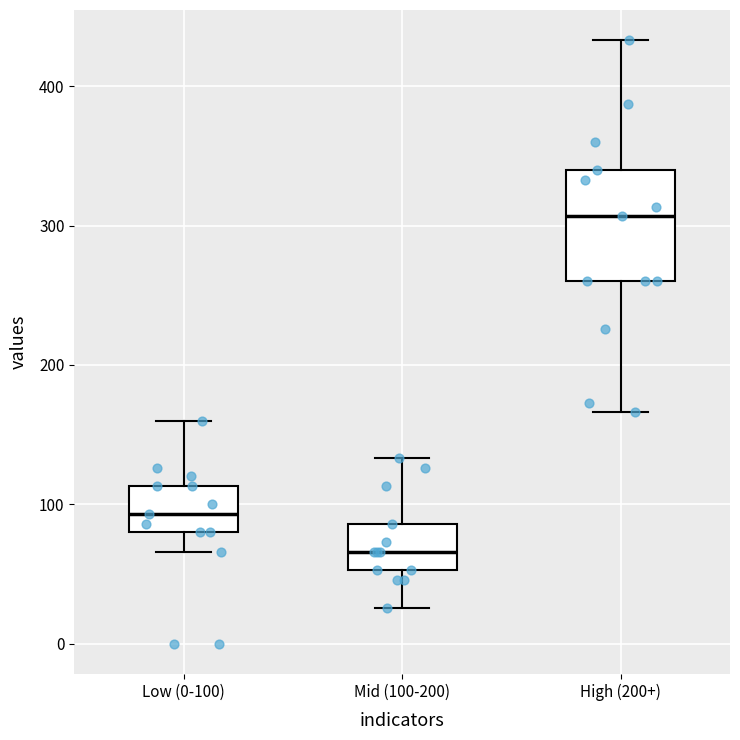

Where does the lower whisker of the box for Mid (100-200) end on the y-axis? The values are not printed on the chart, so give them approximately, as read against the axis.

30